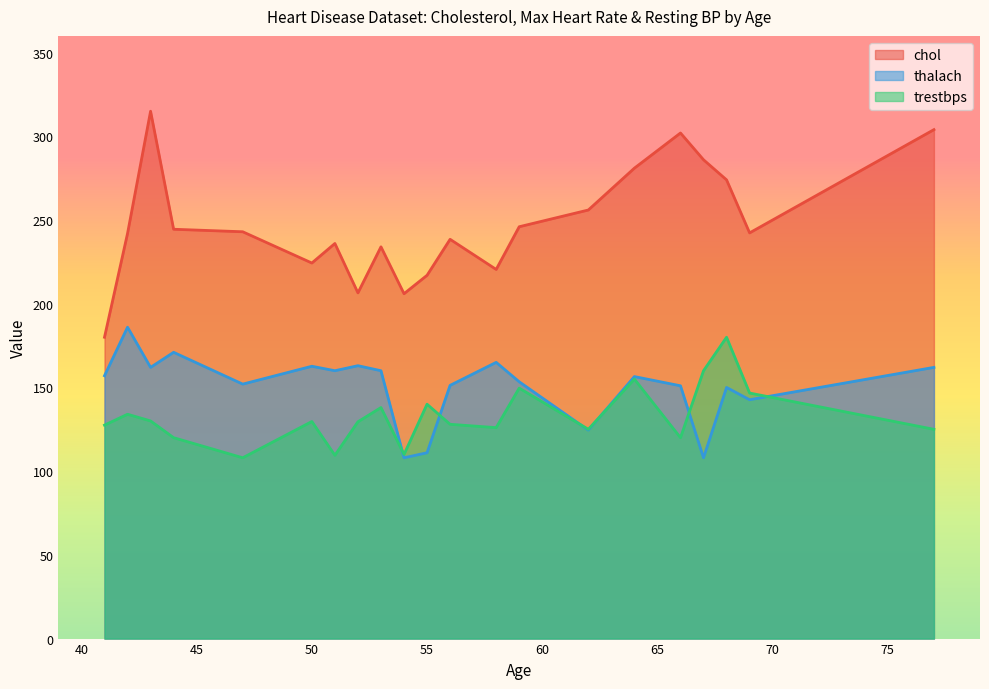

Which series has the widest spread of values?

chol